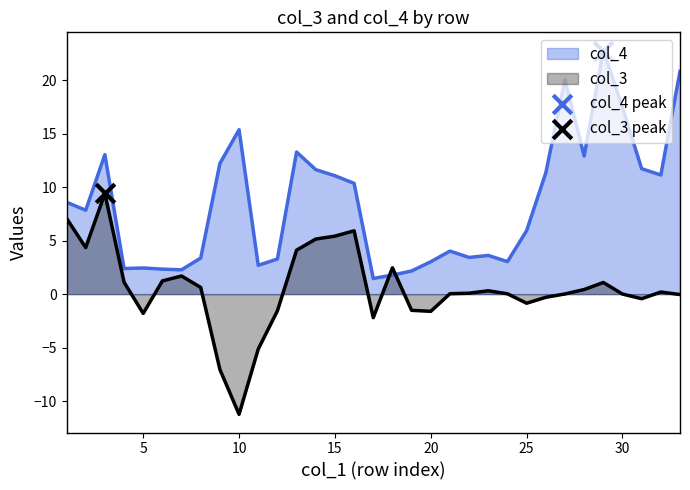

Which series reaches the minimum Y coordinate?

col_3